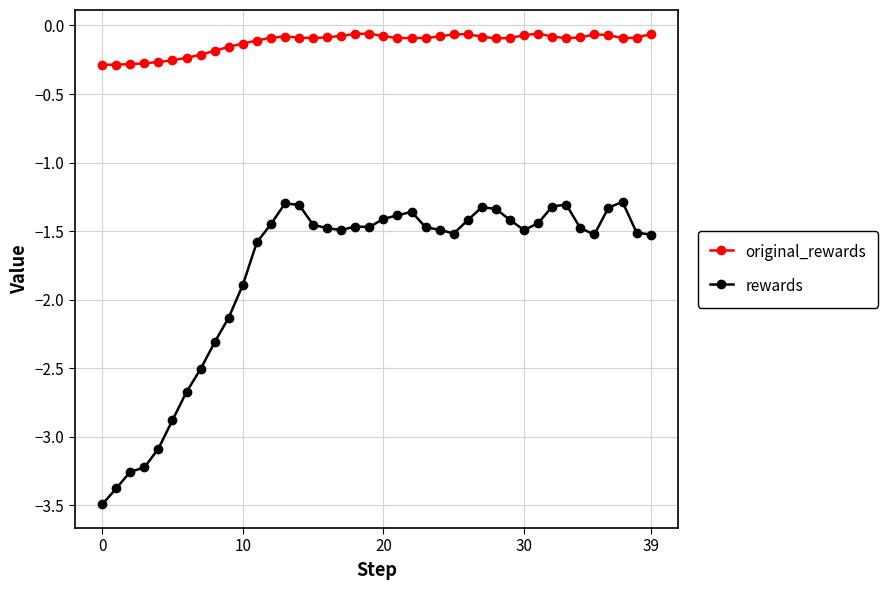

List the series in order of their overall mean, highest first.

original_rewards, rewards